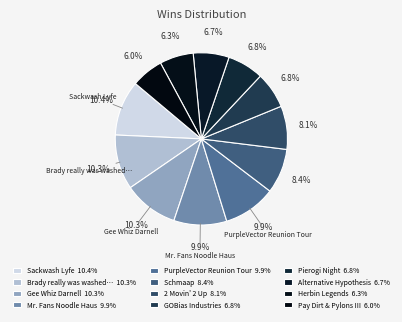

How many slices are in this pie chart?

12